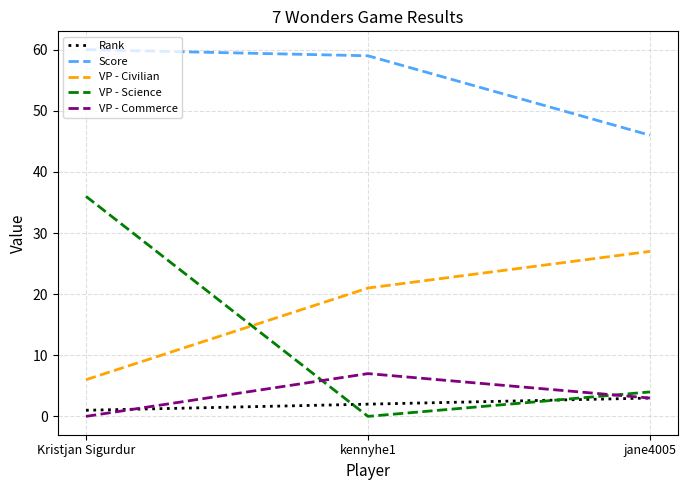

What is the total value across all series at kennyhe1?

89